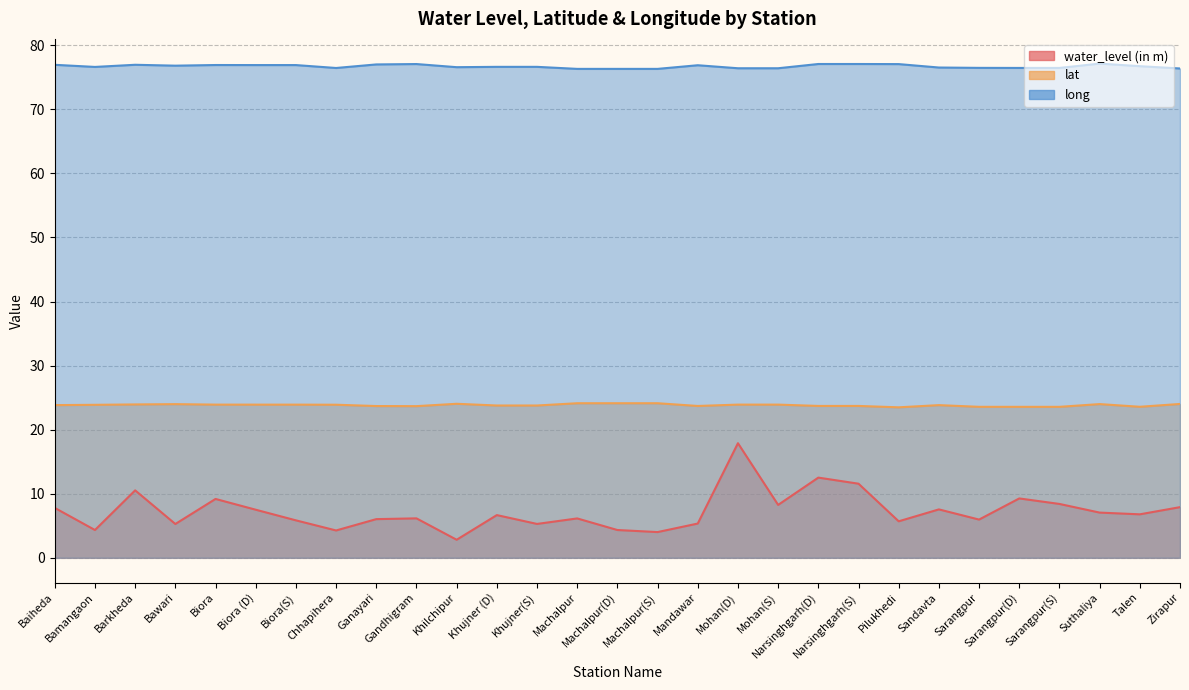

Which category has the highest value across all series?

Suthaliya